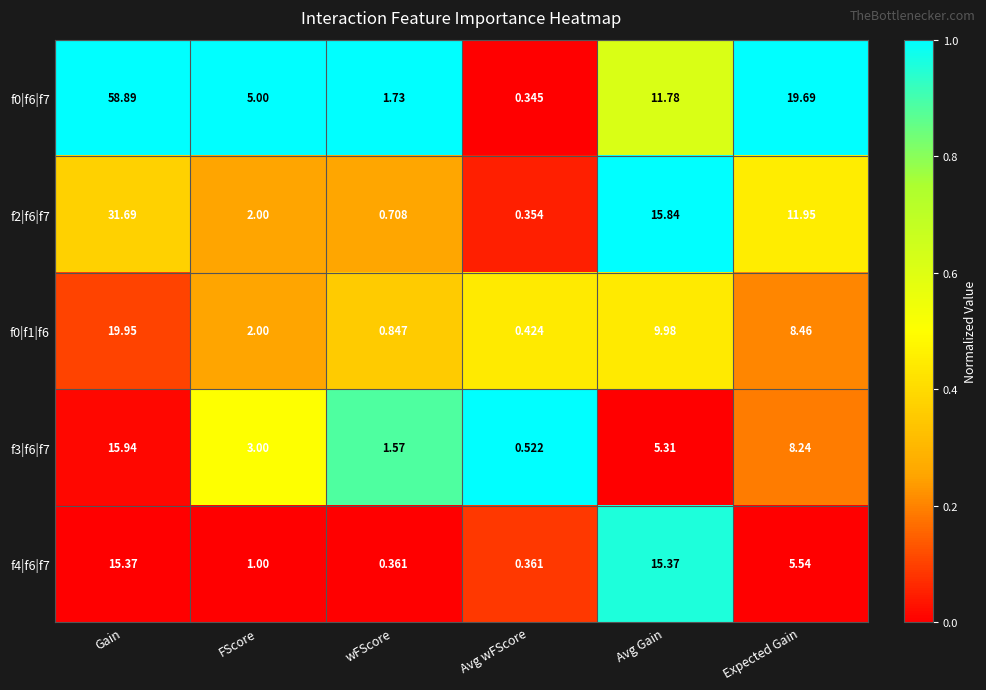

Where is f4|f6|f7 nearest to the value 7?

Expected Gain